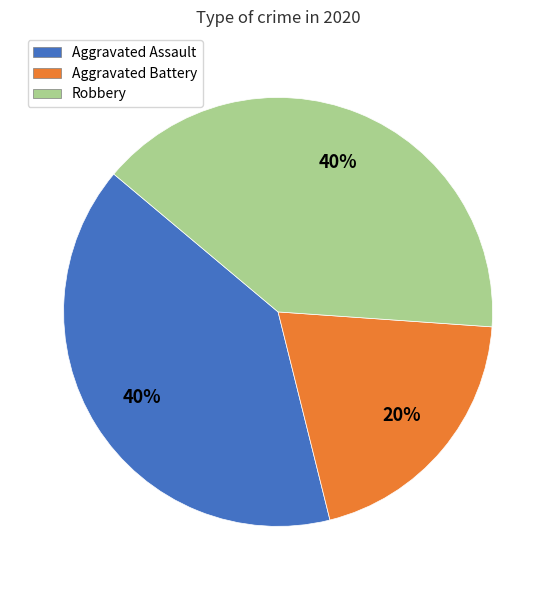

Is the sum of Aggravated Battery and Aggravated Assault greater than half?

Yes